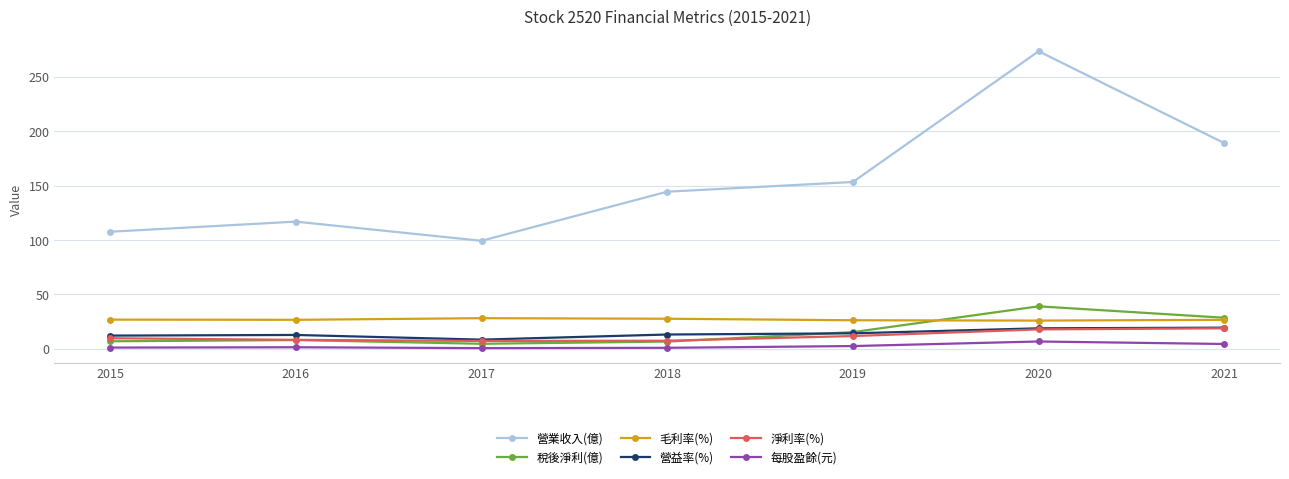

True or false: 營業收入(億) and 營益率(%) cross at least once.

False